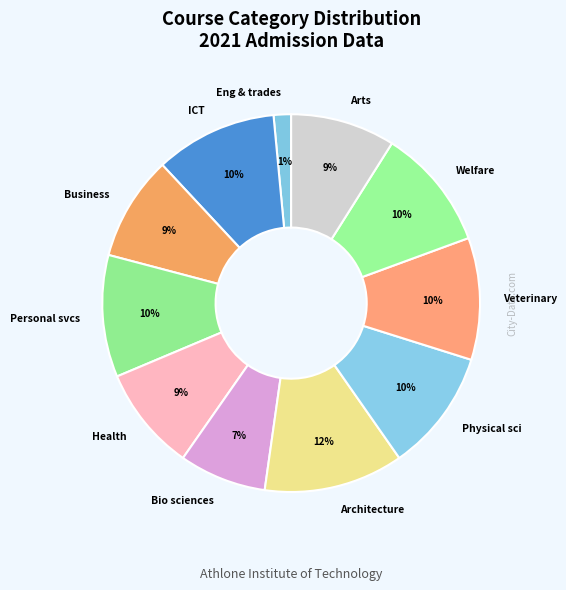

Is Welfare the majority of the pie?

No